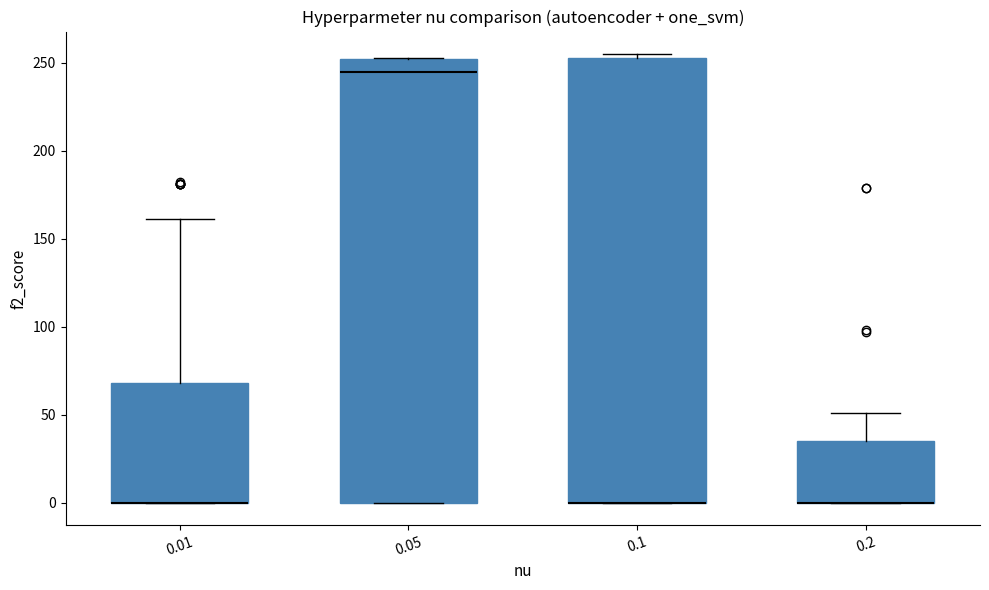

Where does the median line of the box at x = 0.05 sit on the y-axis? The values are not printed on the chart, so give them approximately, as read against the axis.

245